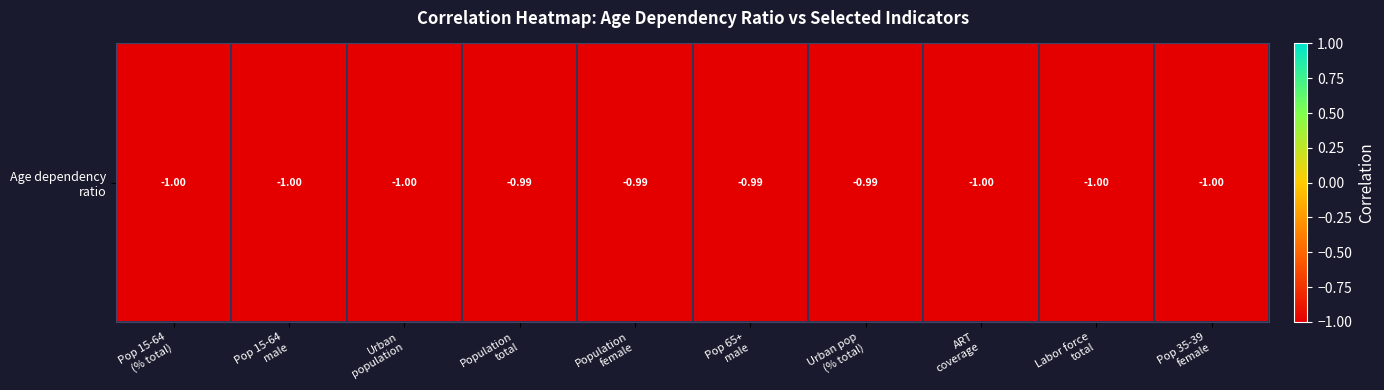

True or false: the data shows -1.0 at Population
female.

True